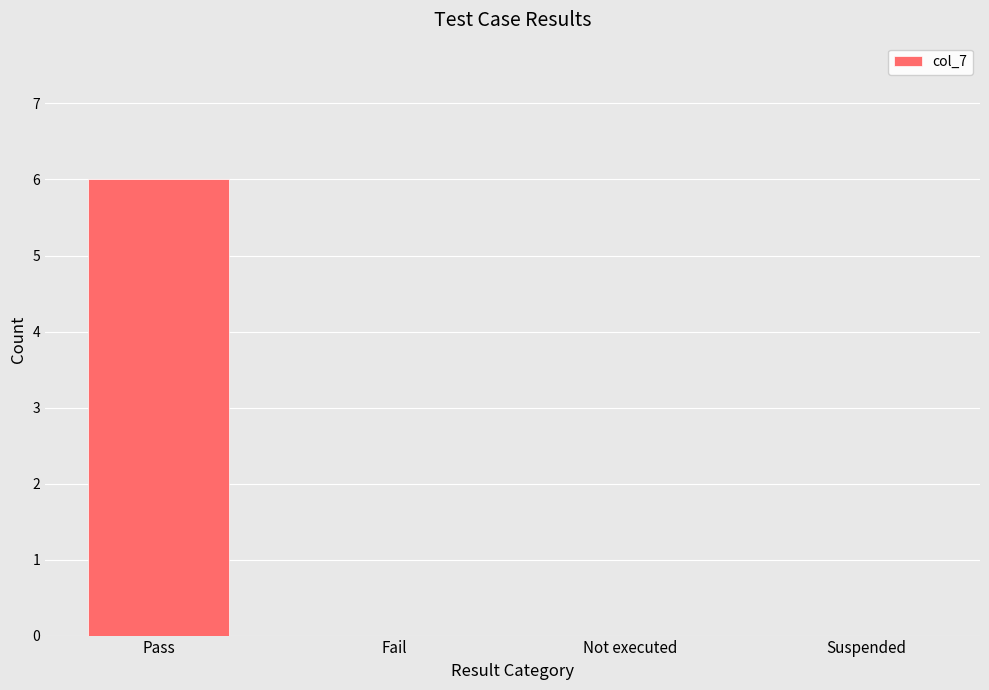

Reading left to right, transcribe all the data shown in this chart.

6	0	0	0